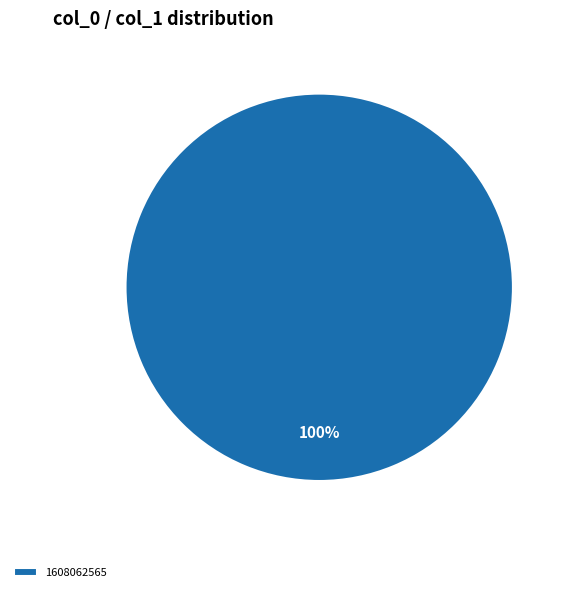

Is there a majority slice in this chart?

Yes